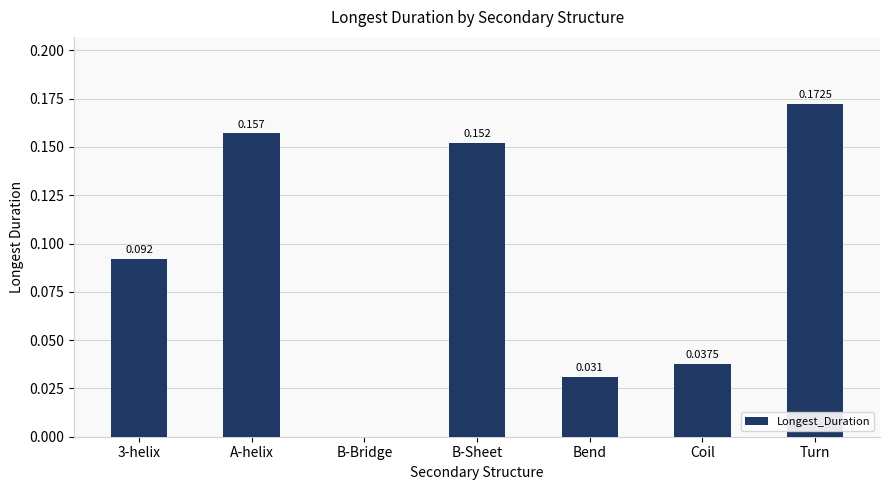

At which category does the chart reach its peak across all series?

Turn